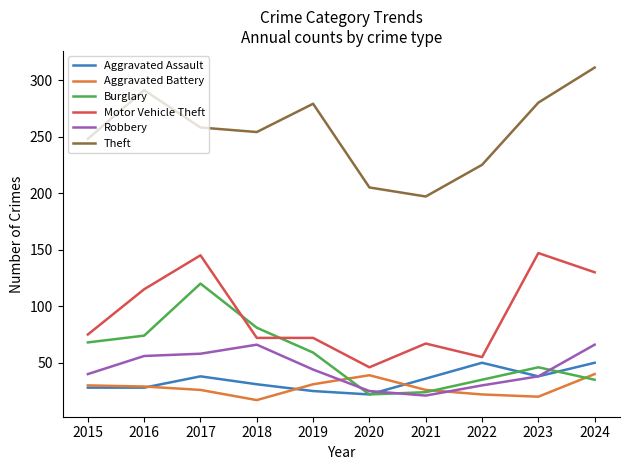

How many distinct data groups are displayed?

6